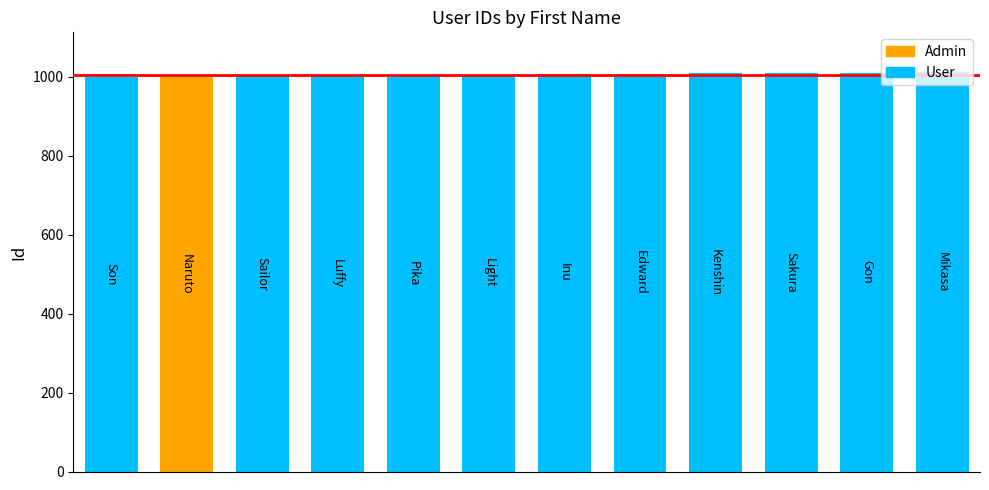

What is the value of the 8th bar from the left?

1008